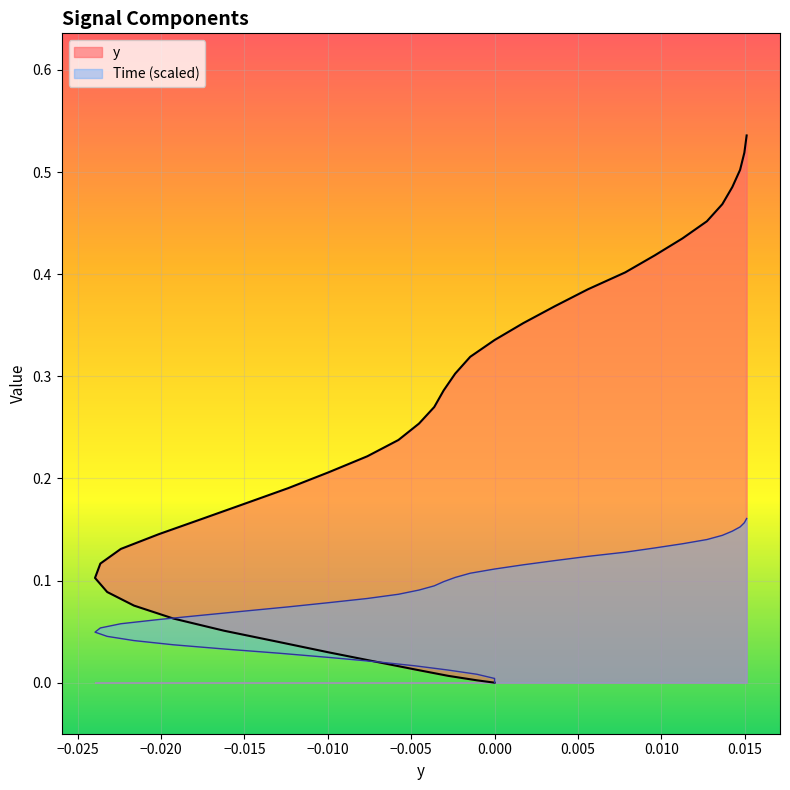

How many data points in y are above 0?

38